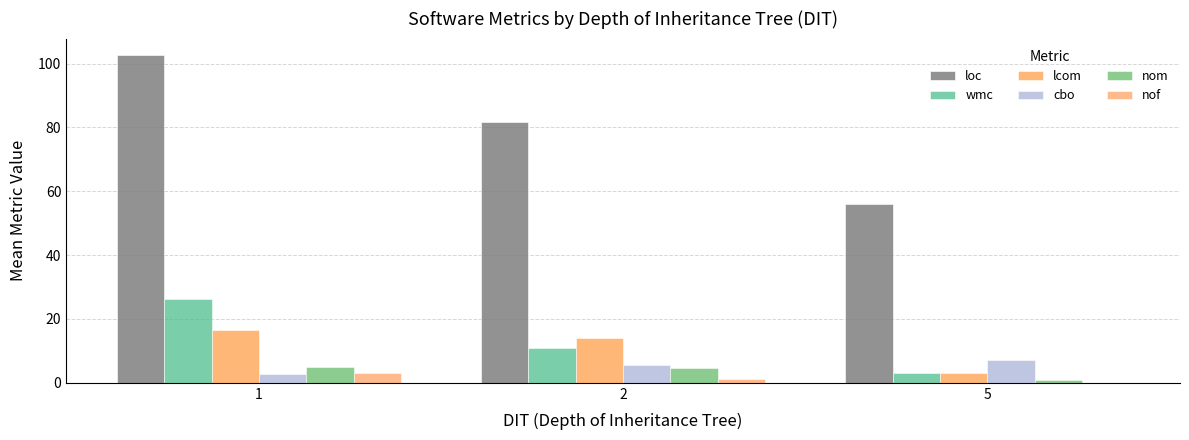

What is the value of the nof bar at the 1st from the left?

3.0